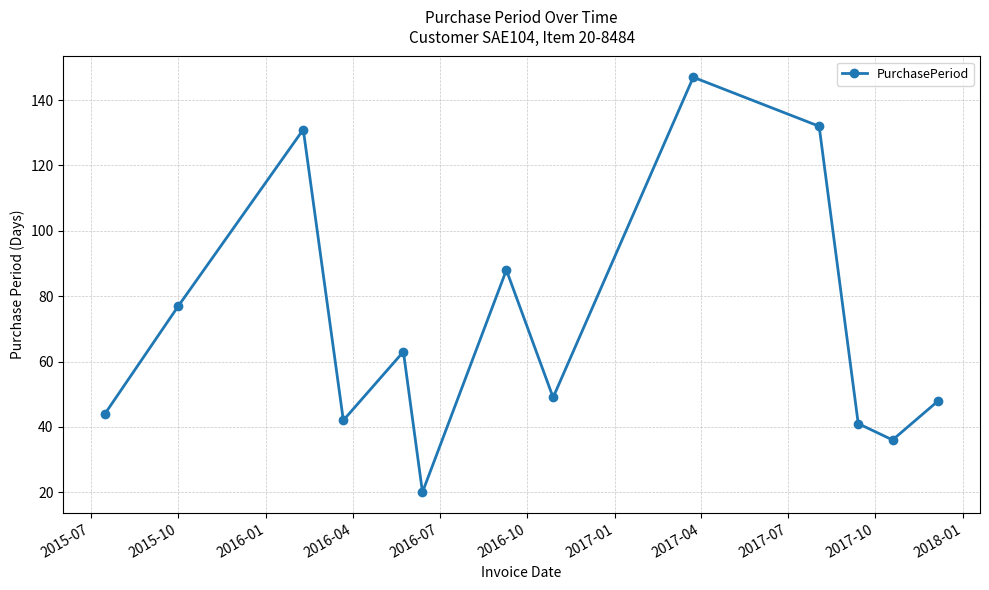

What is the maximum value shown in the chart?

147